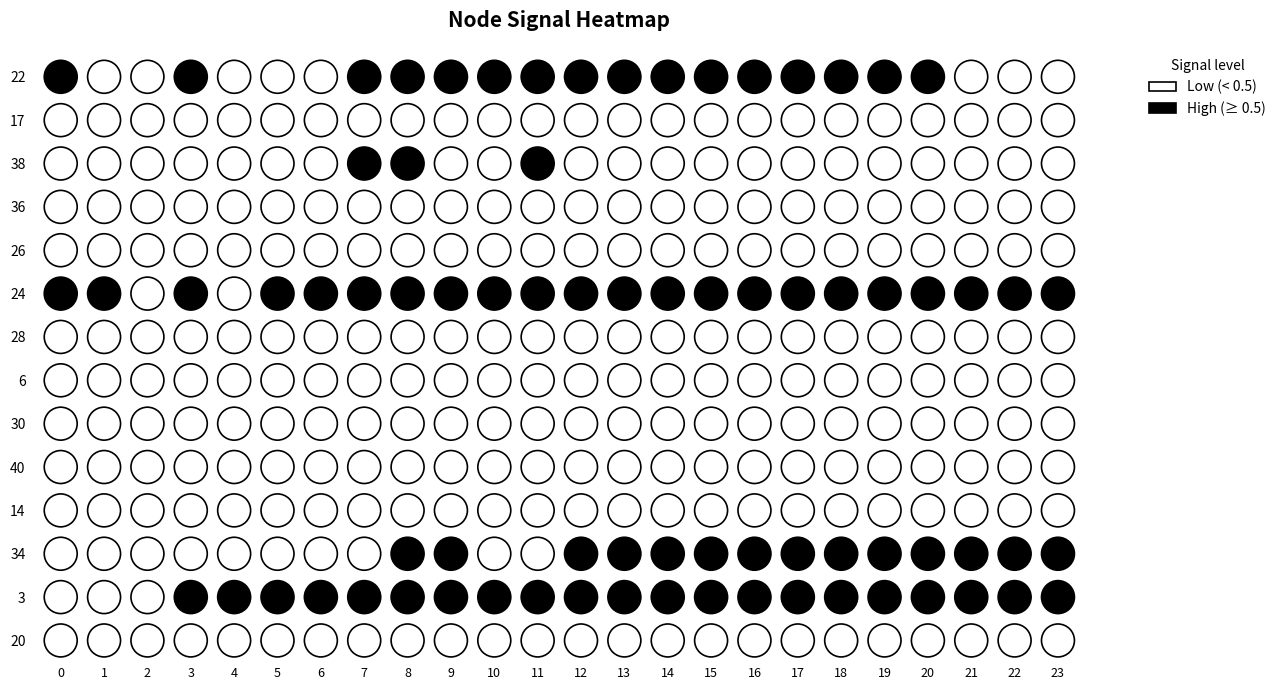

At how many categories does at least one series exceed -1?

24